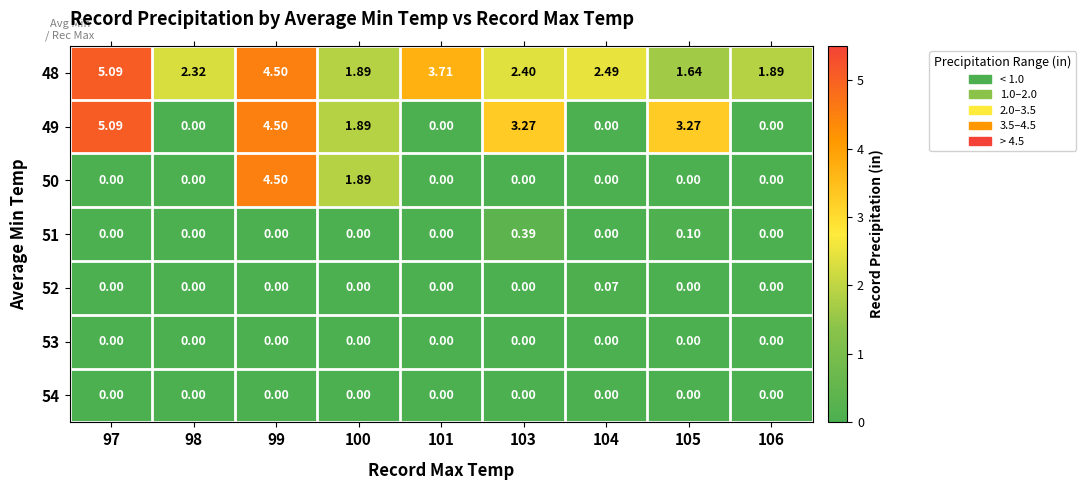

At which category is the sum across all series the highest?

99